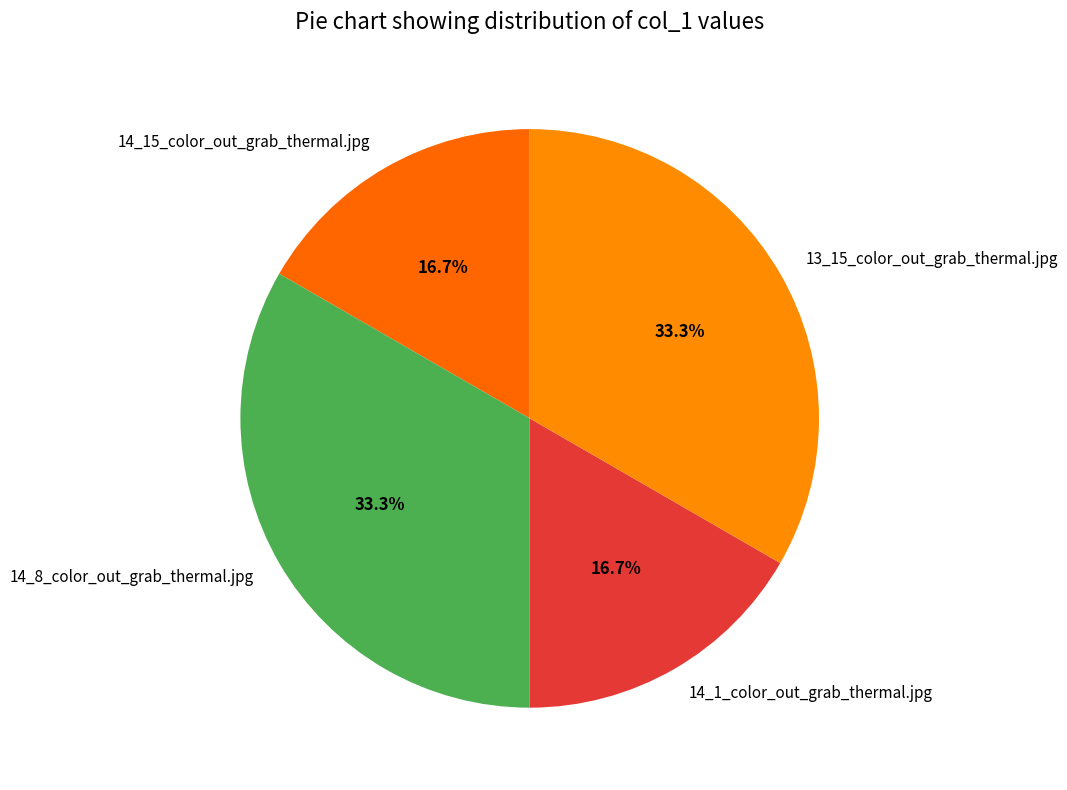

Is there any slice that represents more than half of the pie?

No